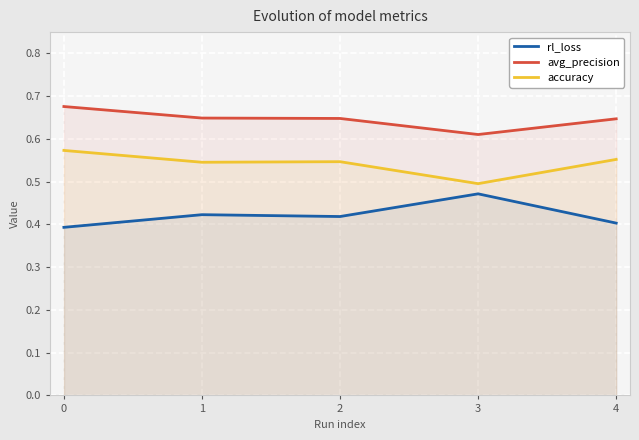

Reading left to right, transcribe all the data shown in this chart.

rl_loss: 0.4	0.4	0.4	0.5	0.4
avg_precision: 0.7	0.6	0.6	0.6	0.6
accuracy: 0.6	0.5	0.5	0.5	0.6